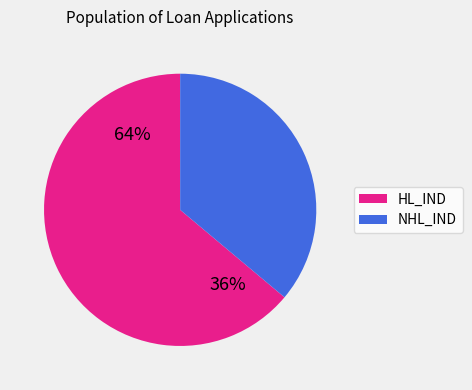

Is NHL_IND the majority of the pie?

No